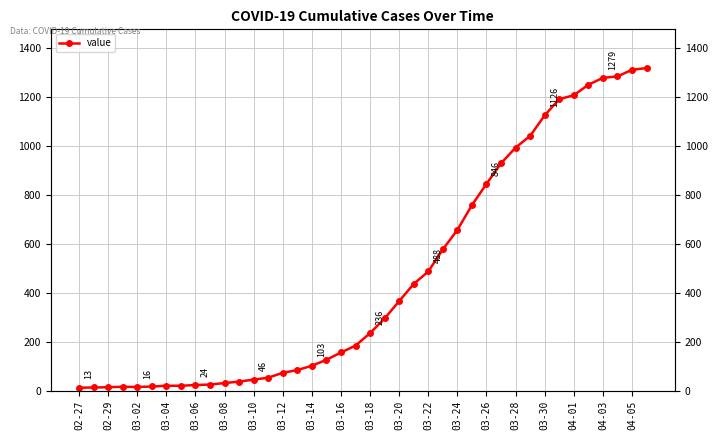

True or false: the data shows 454 at 03-24.

False